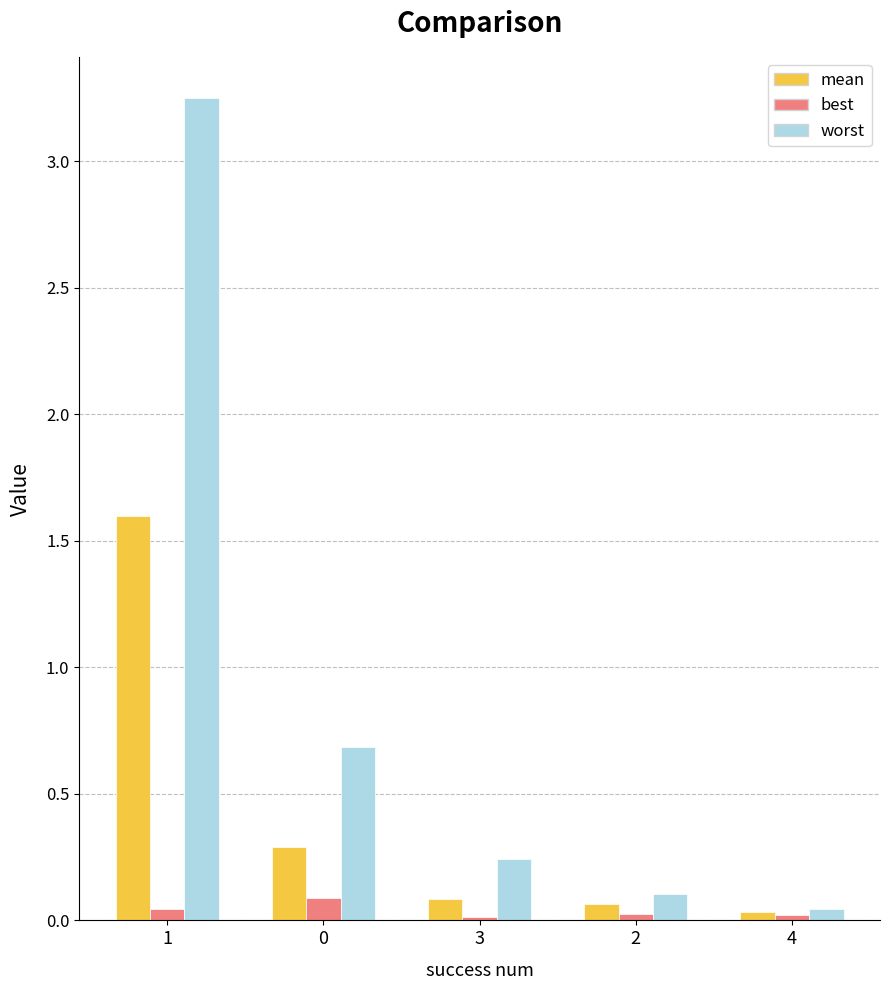

Rank the series by their maximum value, from lowest to highest.

best, mean, worst